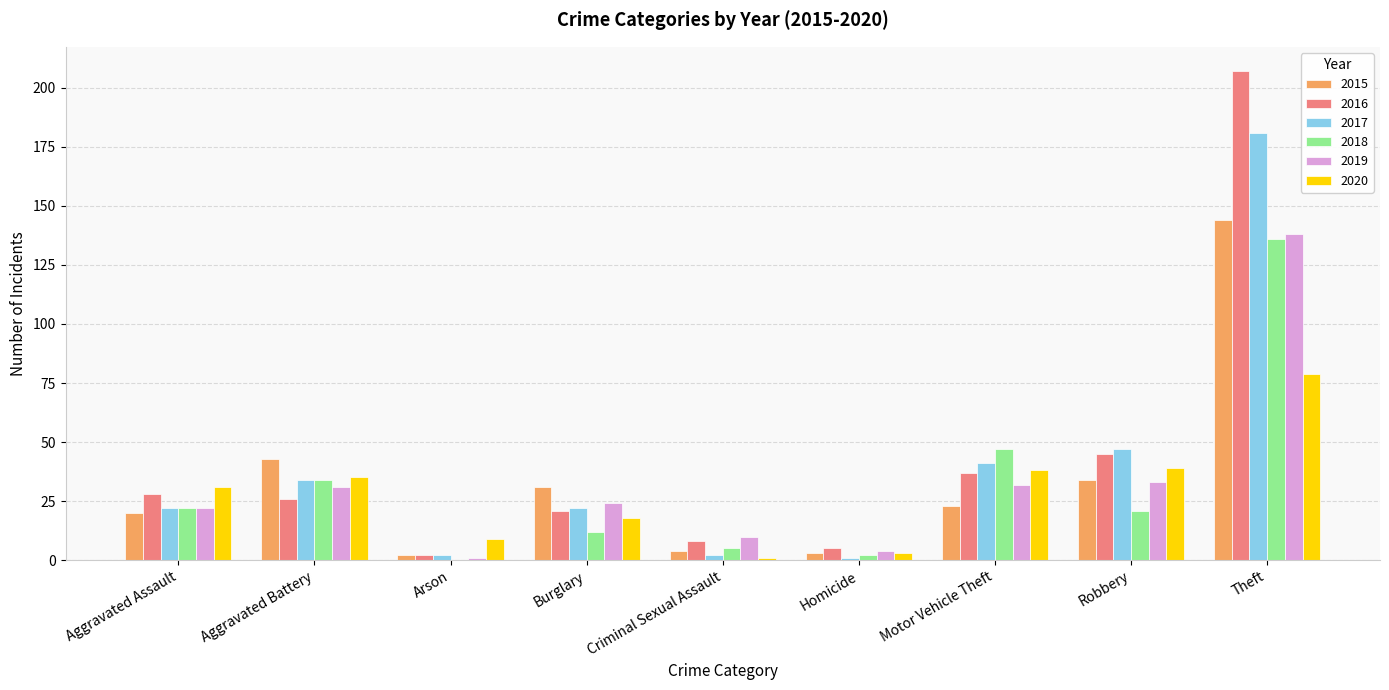

How many series are shown in this chart?

6